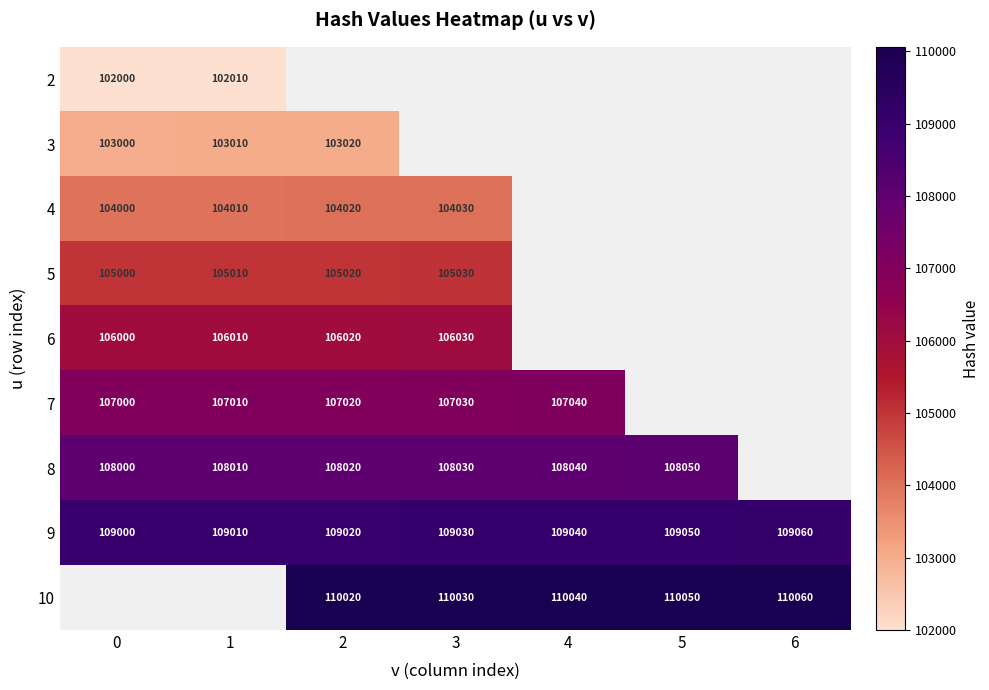

Is the value of 5 at 2 greater than the value of 4 at 1?

Yes